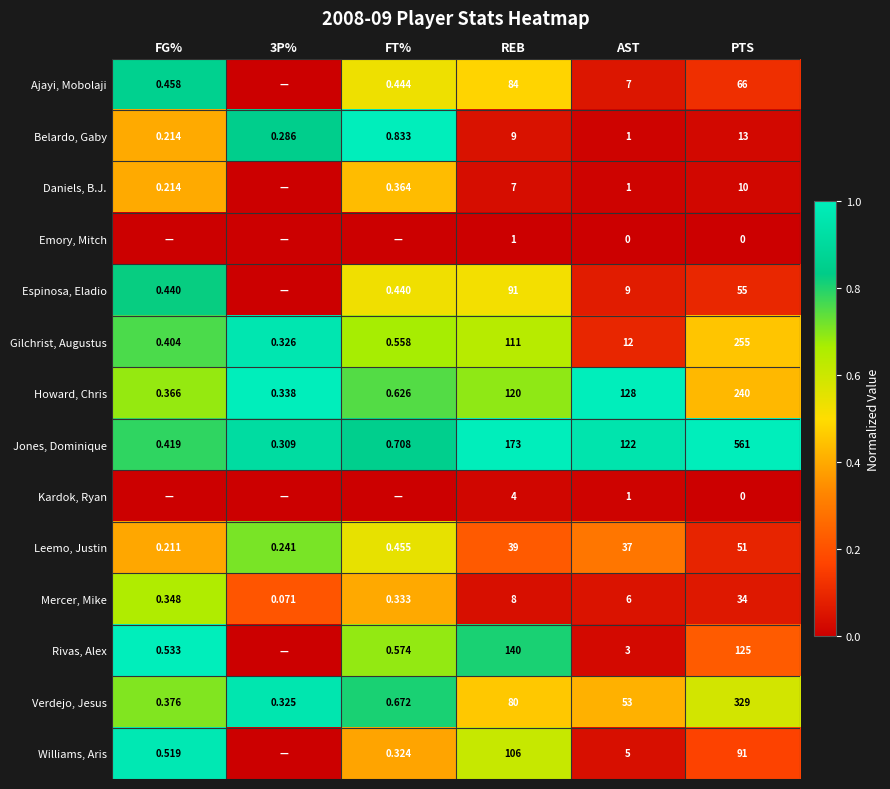

Where is Mercer, Mike nearest to the value 17?

REB